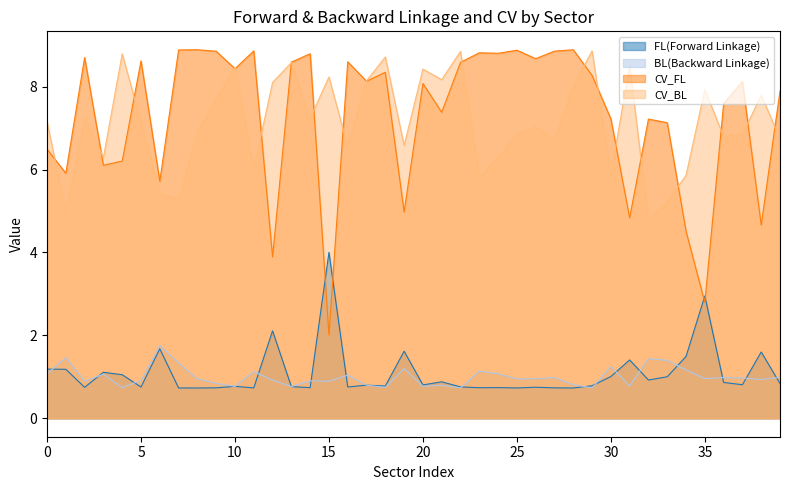

What is the value of the CV_FL point at the 11th from the left?

8.4